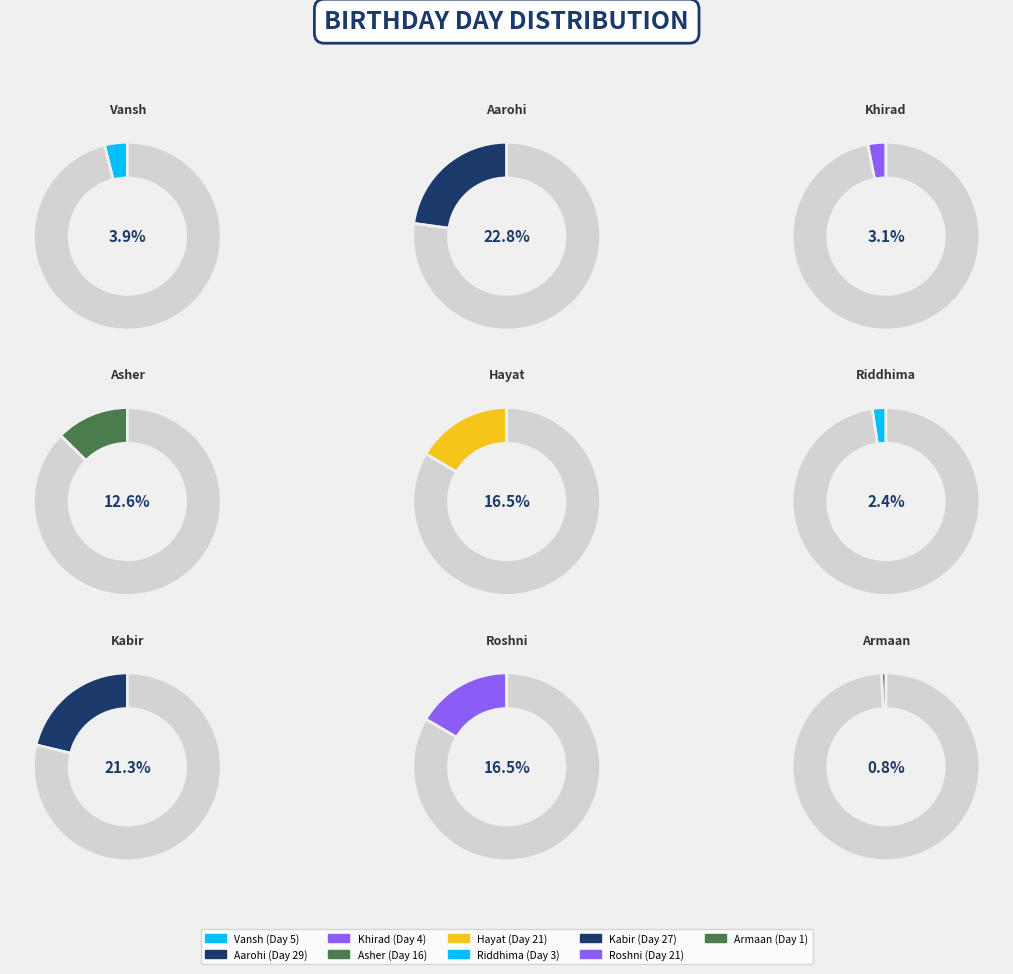

Is there a majority slice in this chart?

No